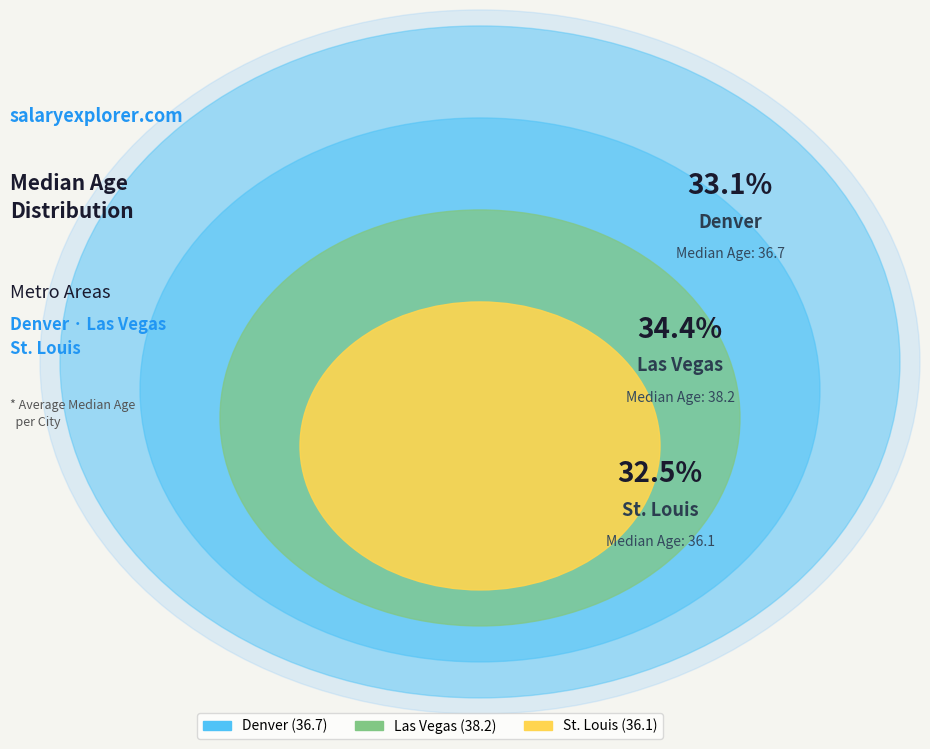

Which slice is the smallest?

St. Louis